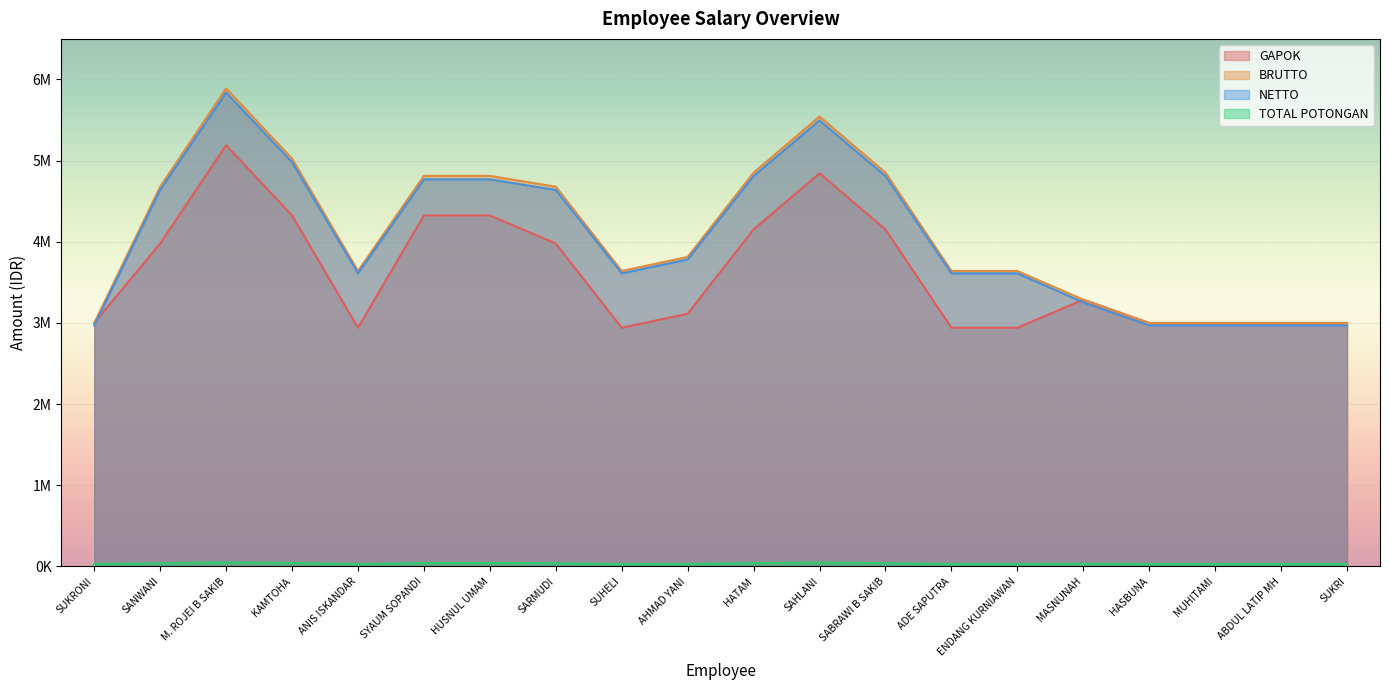

At which label does TOTAL POTONGAN first exceed 32870?

SANWANI